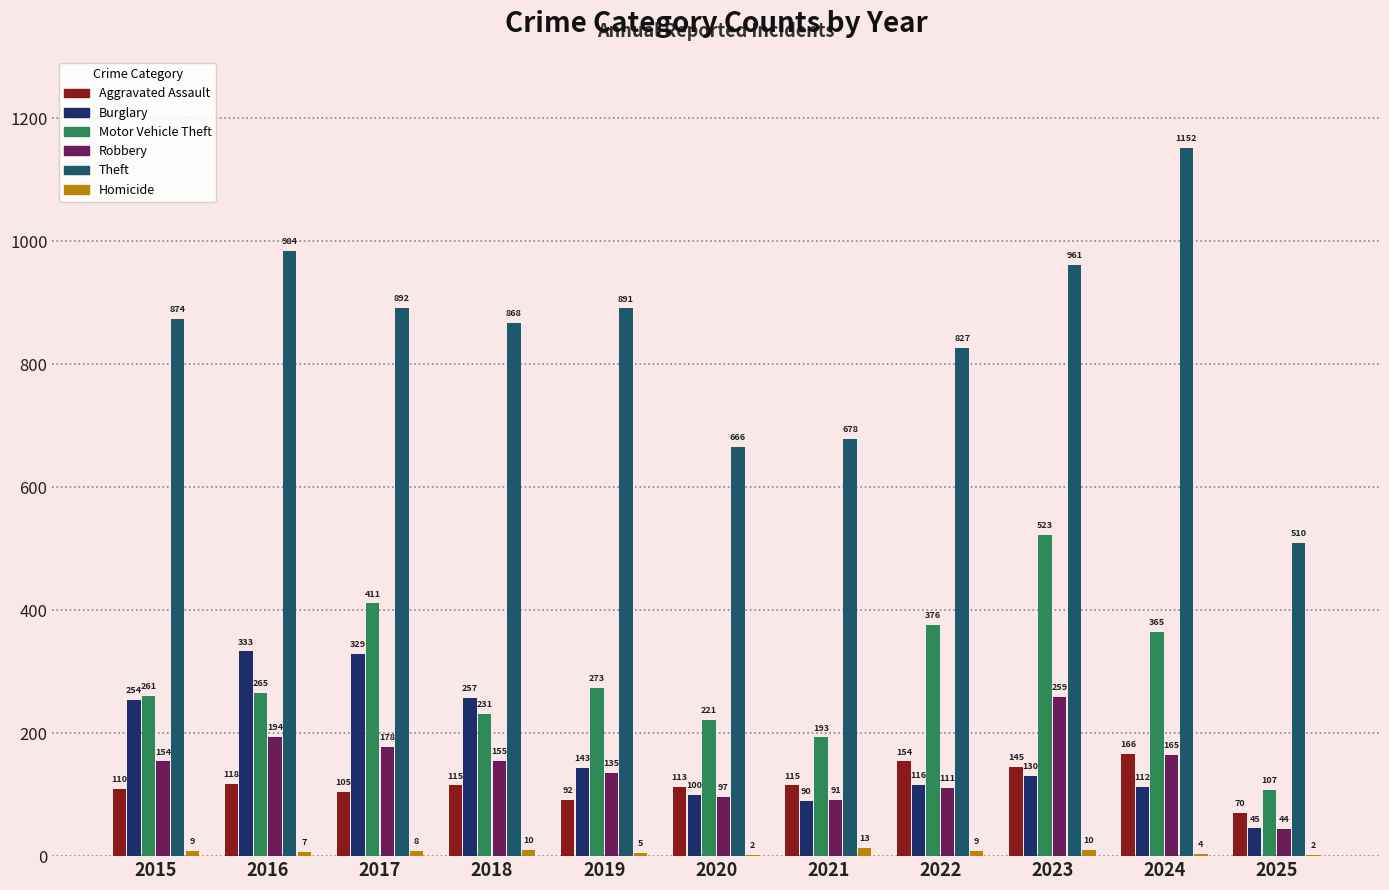

Is it true that Burglary equals 239 at 2019?

False